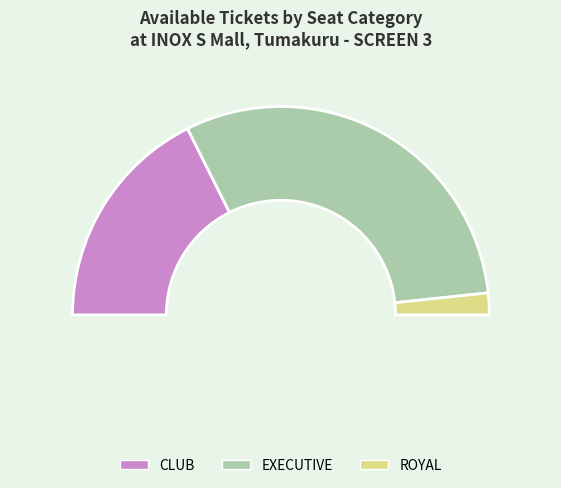

The CLUB slice represents 43% of the pie. True or false?

False